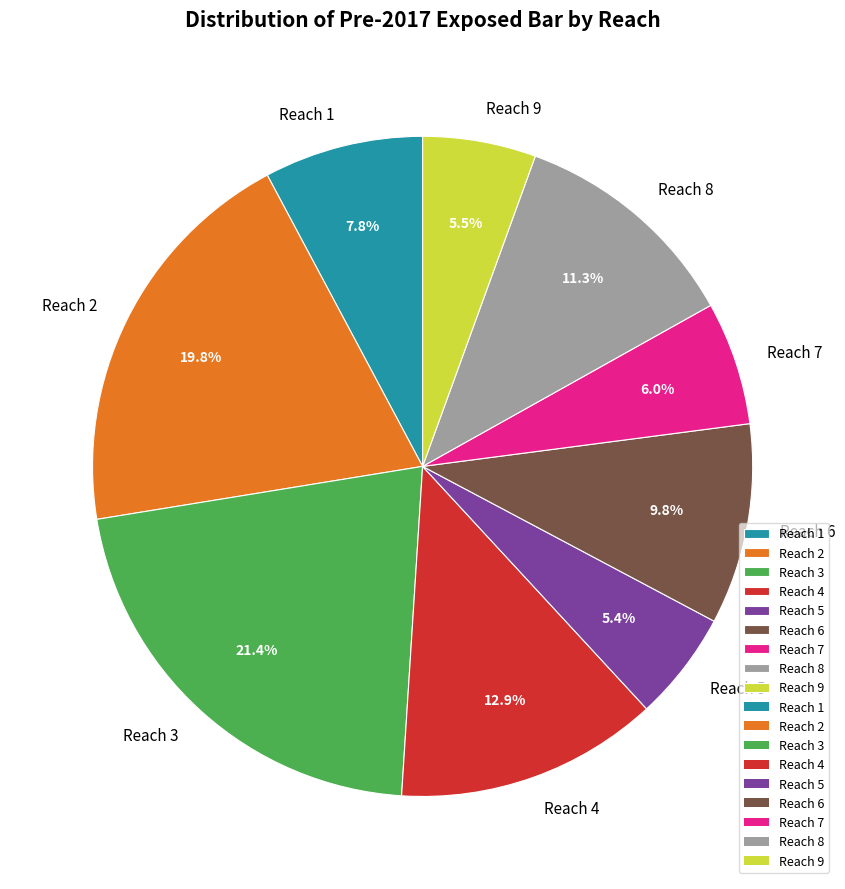

How many slices are in this pie chart?

9